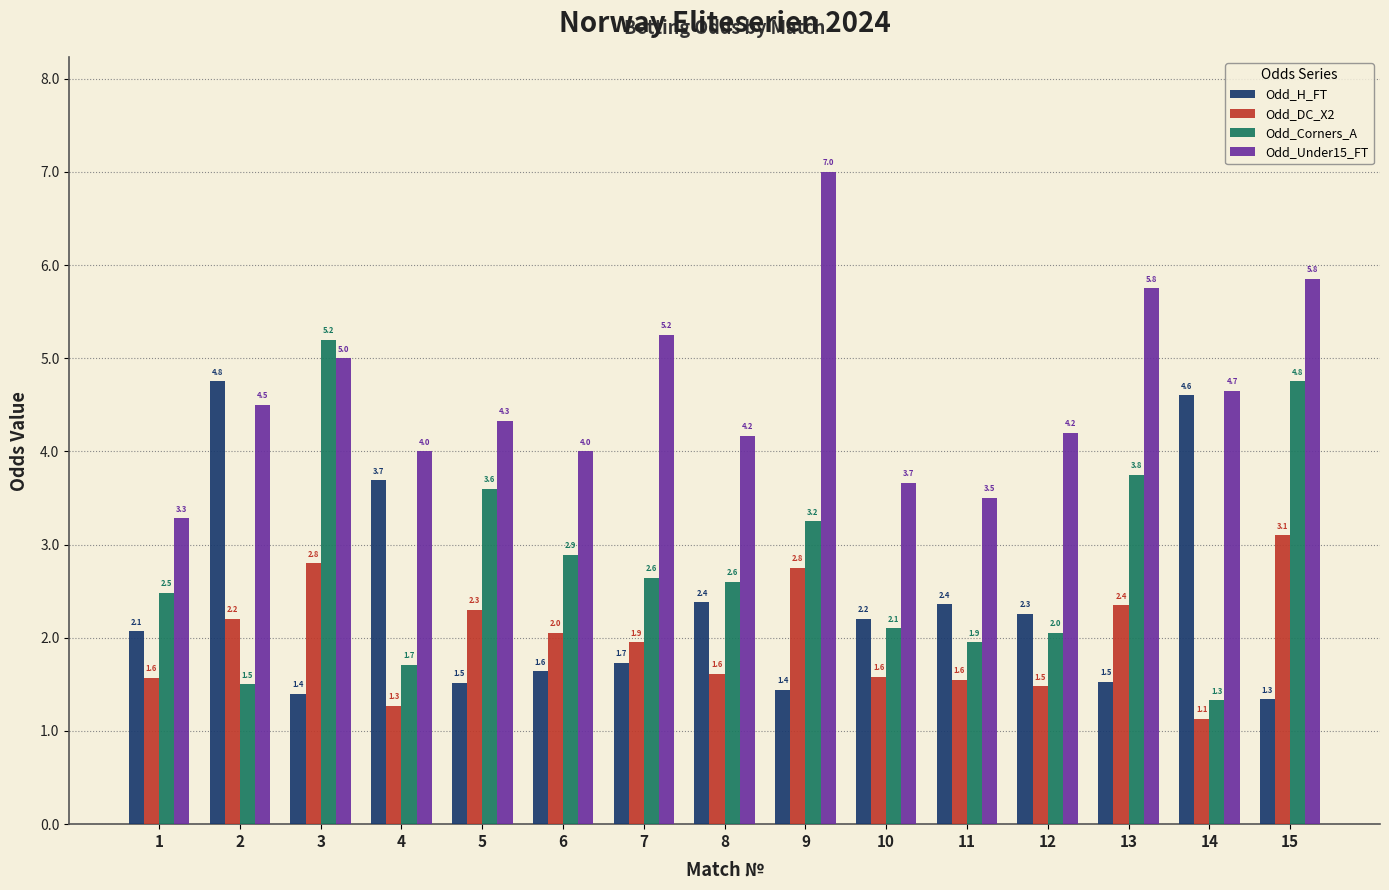

The Odd_Under15_FT series shows 3.3 at 1. True or false?

True